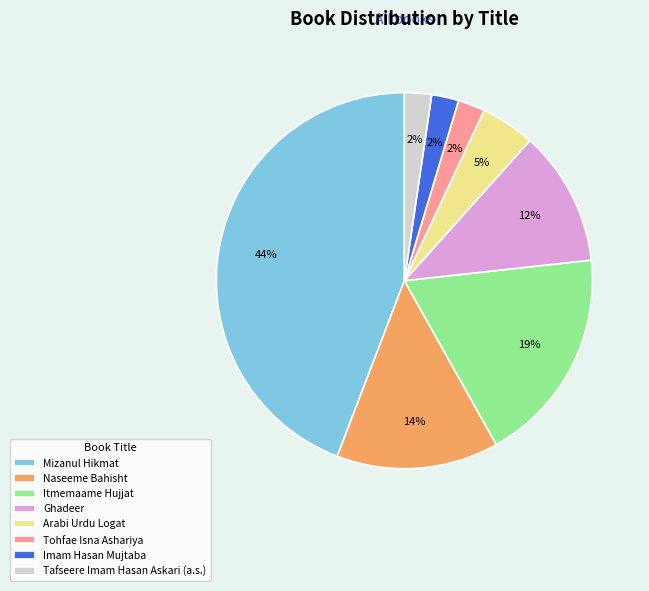

Is there a majority slice in this chart?

No